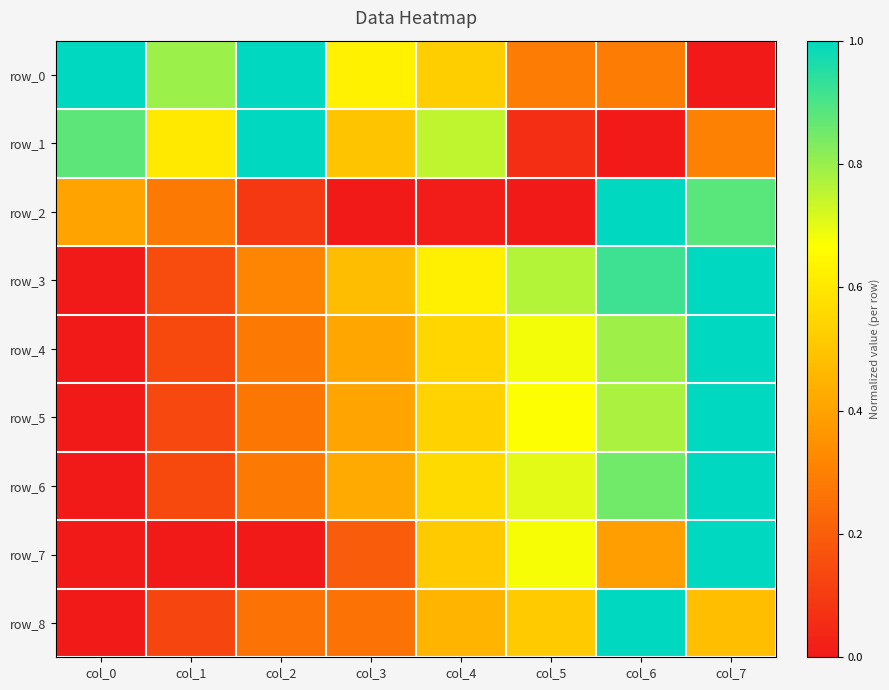

Which category has the lowest value in the row_7 series?

col_0